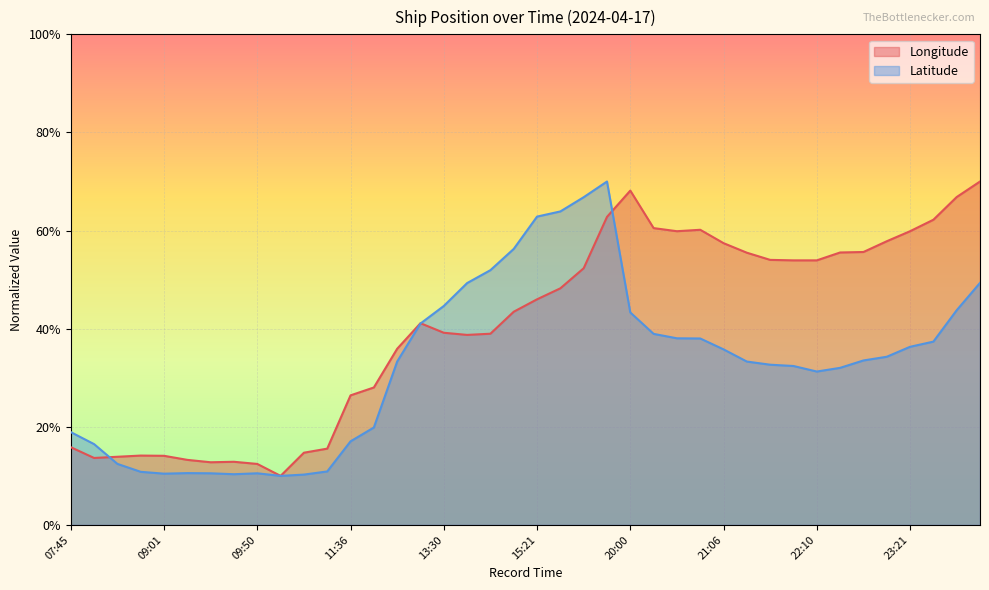

The Latitude series shows 0.6 at 20:40. True or false?

False